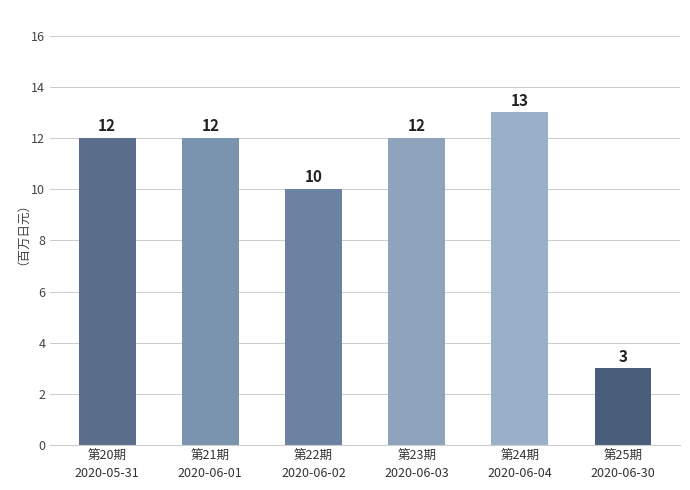

What is the label of the 3rd bar from the left?

第22期
2020-06-02